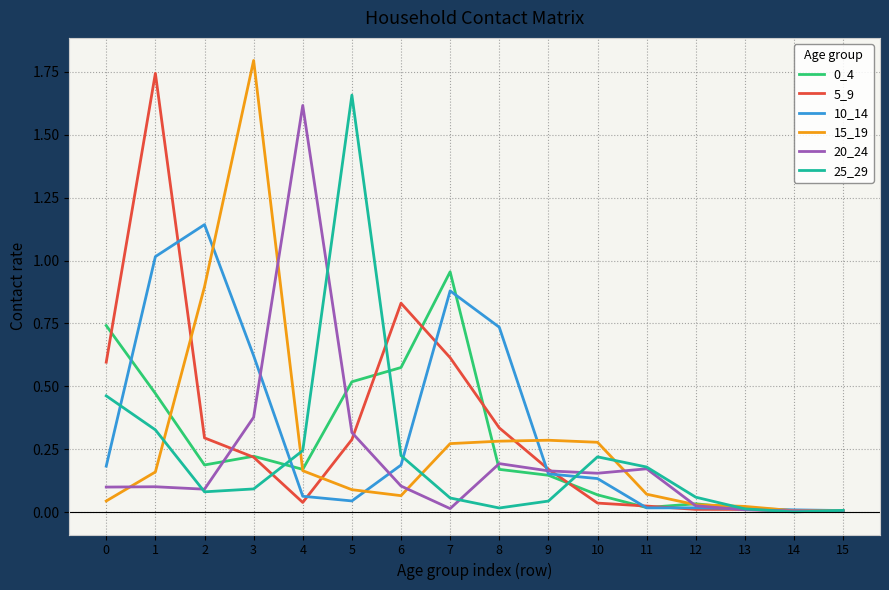

Between 2 and 6, which series saw the biggest shift?

10_14